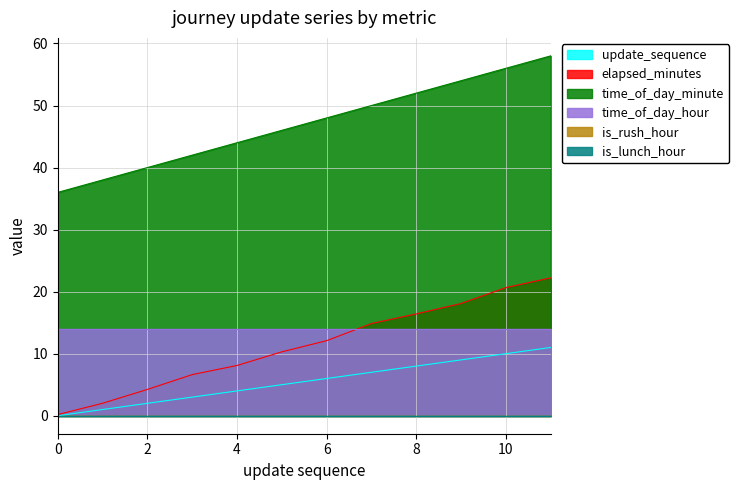

True or false: update_sequence and elapsed_minutes intersect in this chart.

False